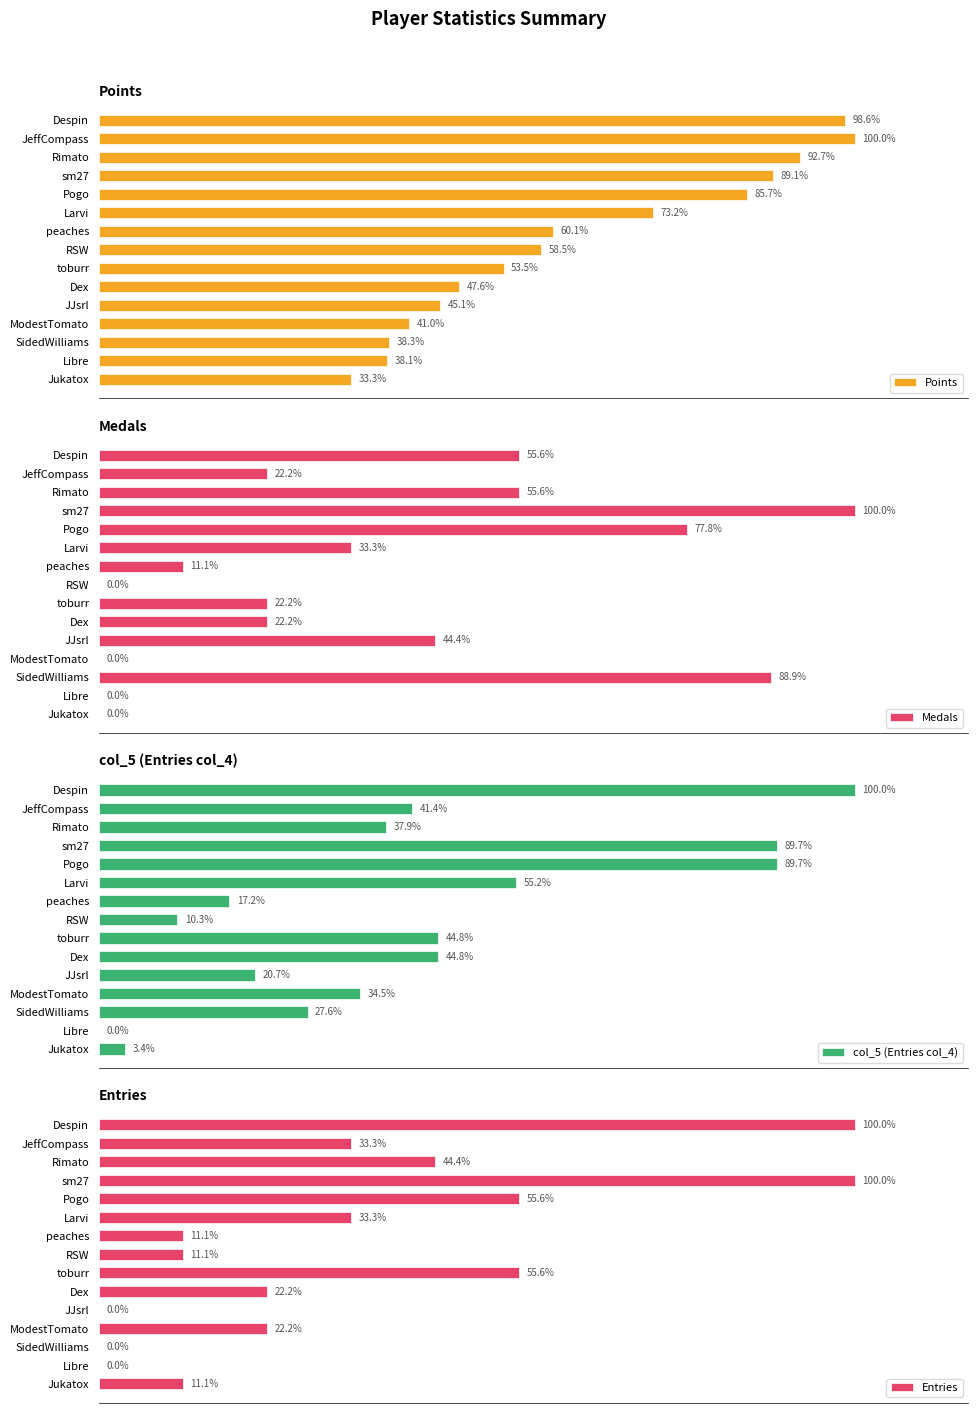

What is the sum of all Entries values?

45